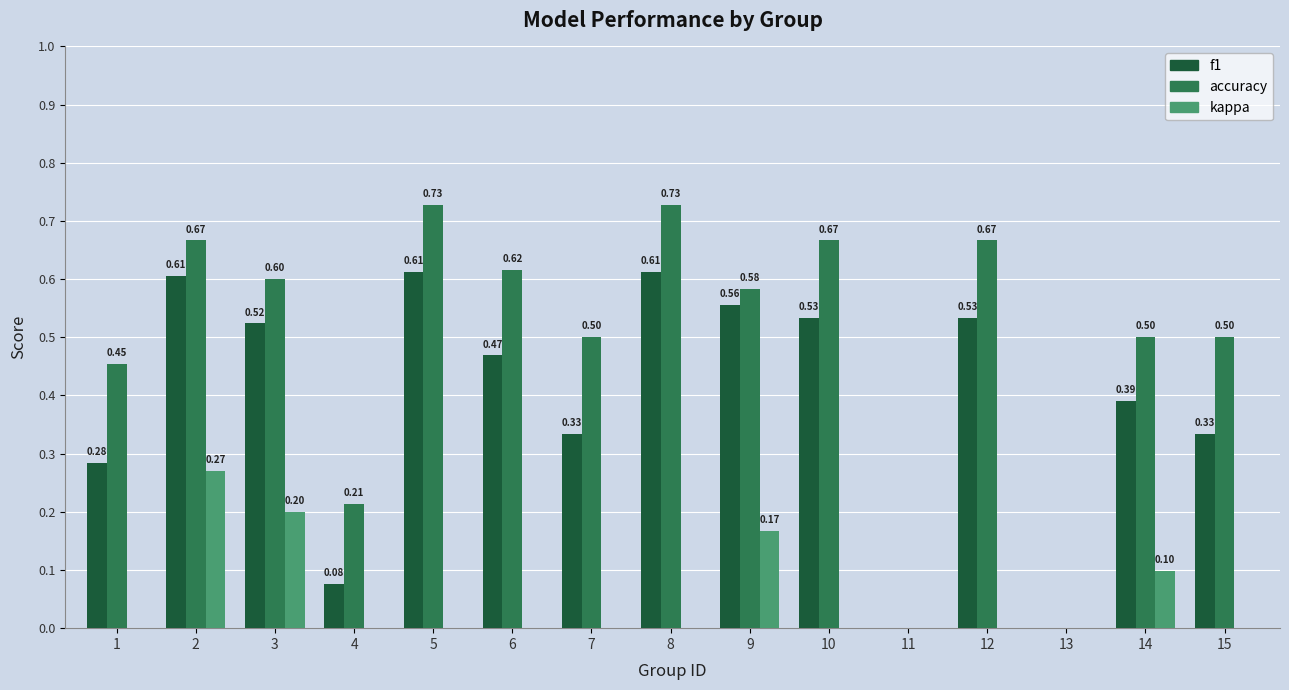

Which series changed the most between 5 and 6?

f1